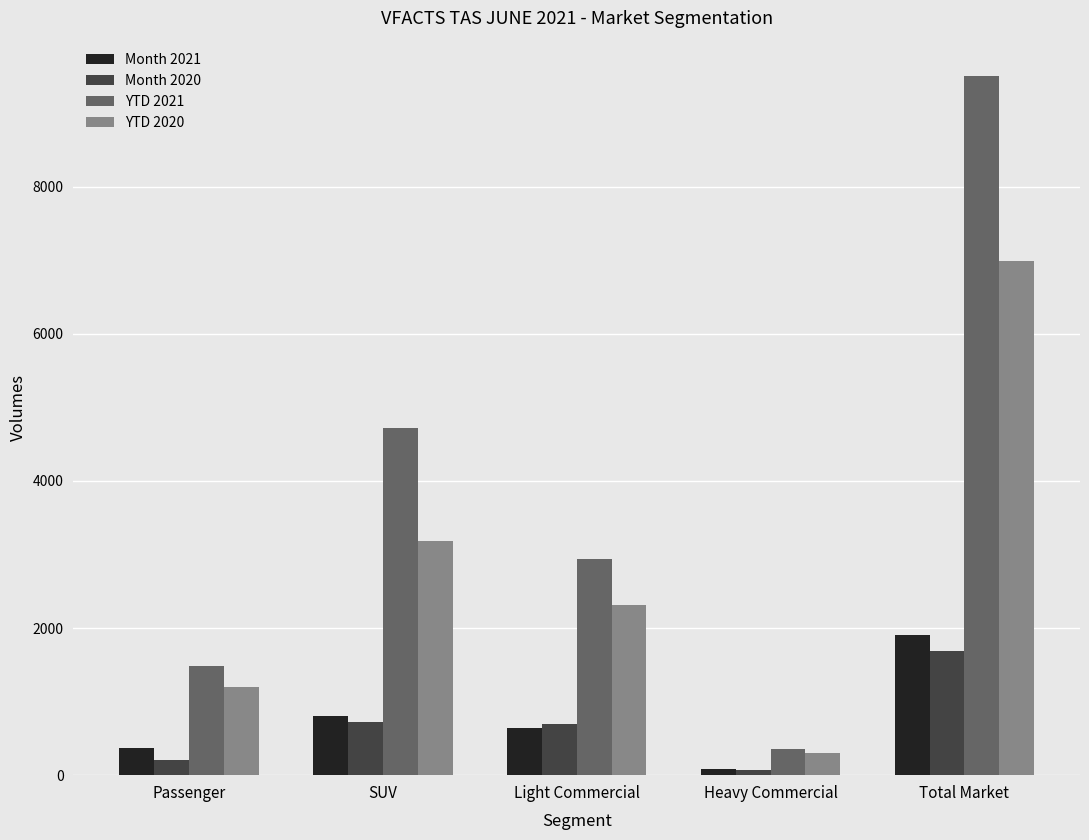

What position from the left is Heavy Commercial?

4